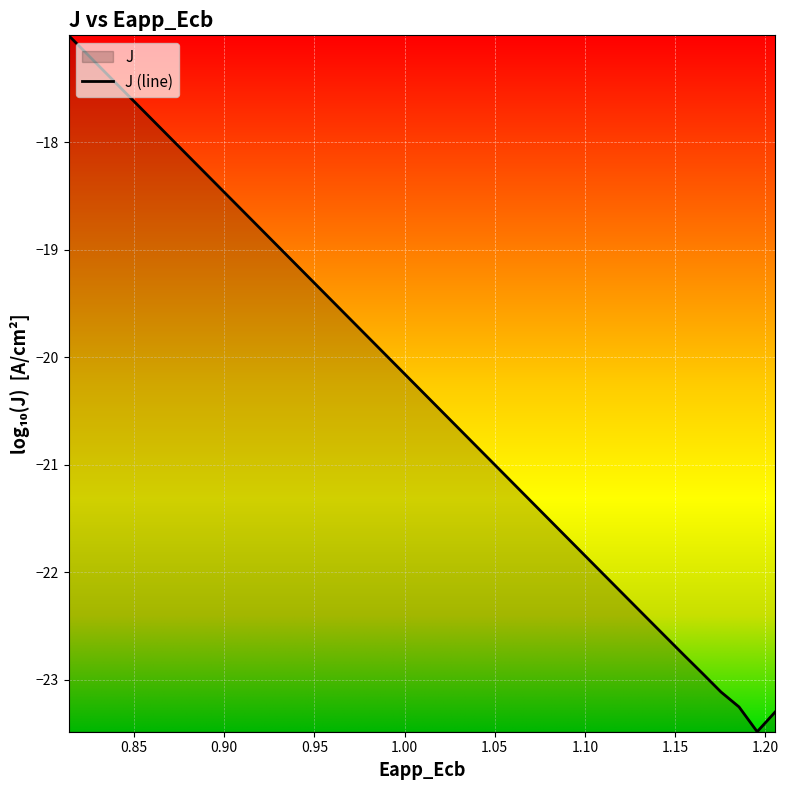

True or false: the data has more than 2 interior local peaks.

False